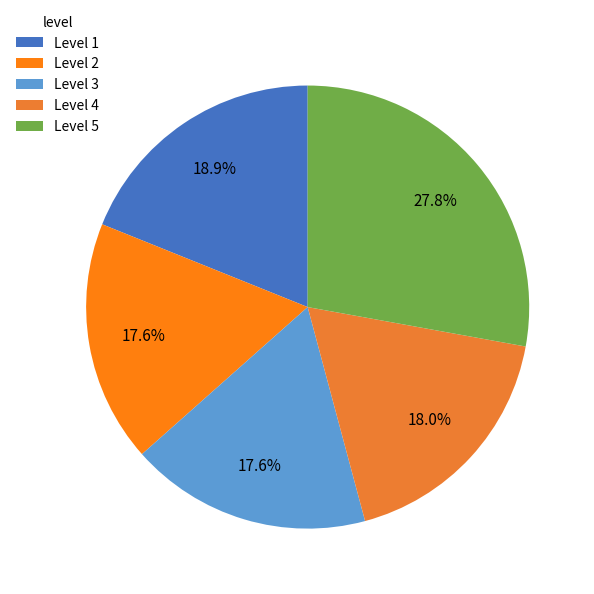

What is the largest slice in the pie chart?

Level 5